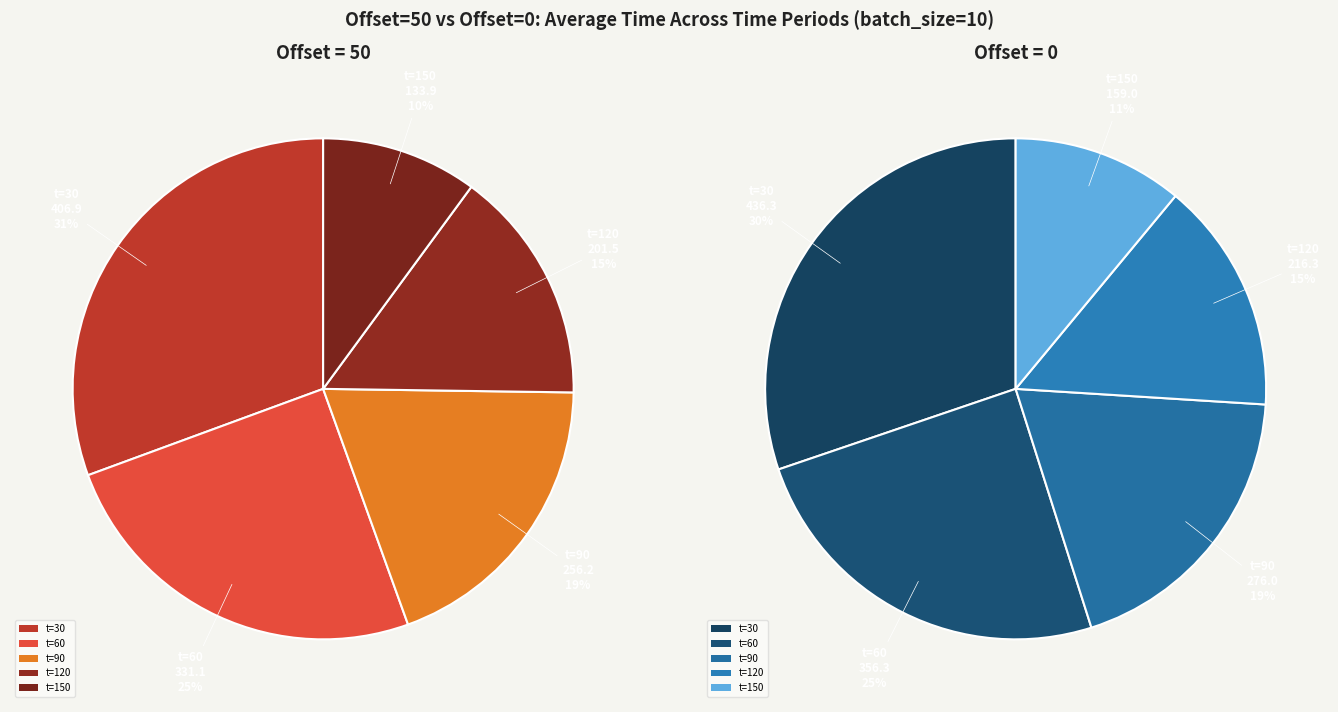

Is there any slice that represents more than half of the pie?

No